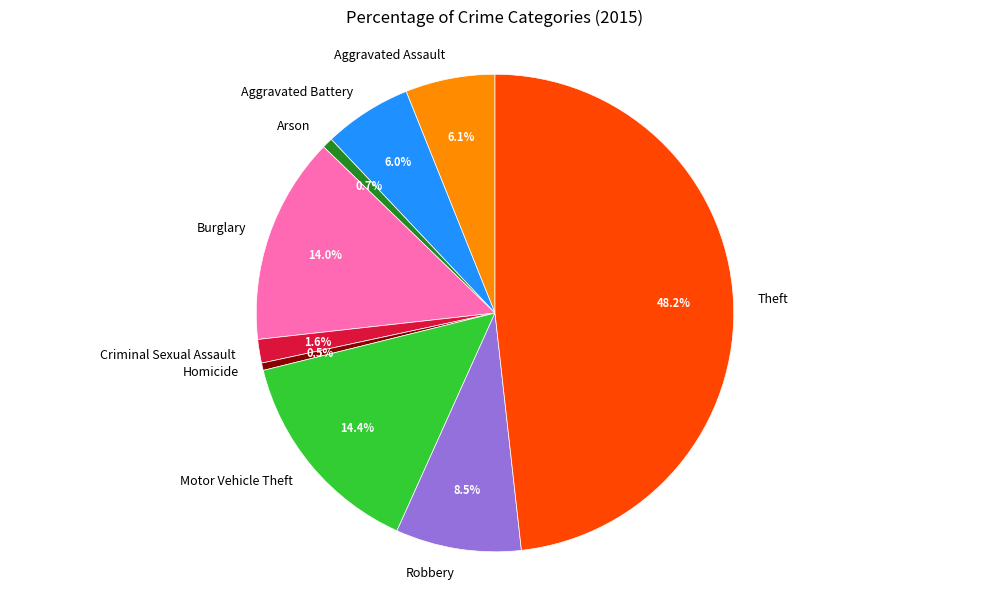

What is the largest slice in the pie chart?

Theft